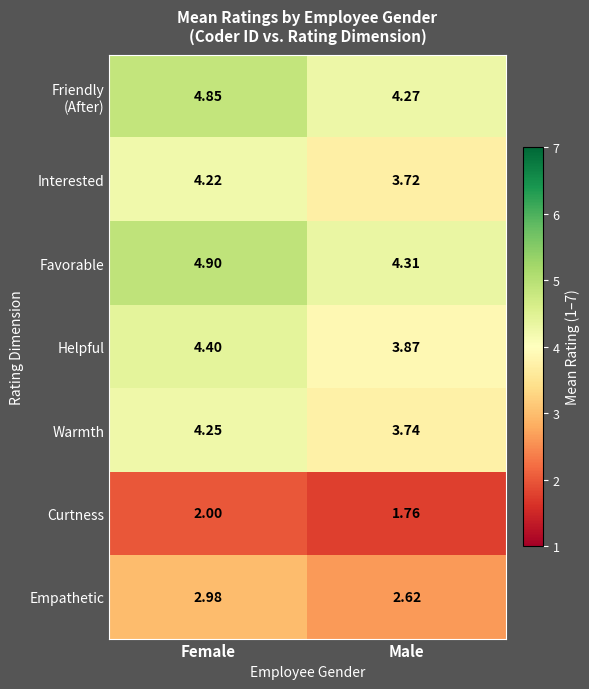

At which label is Warmth closest to 3?

Male